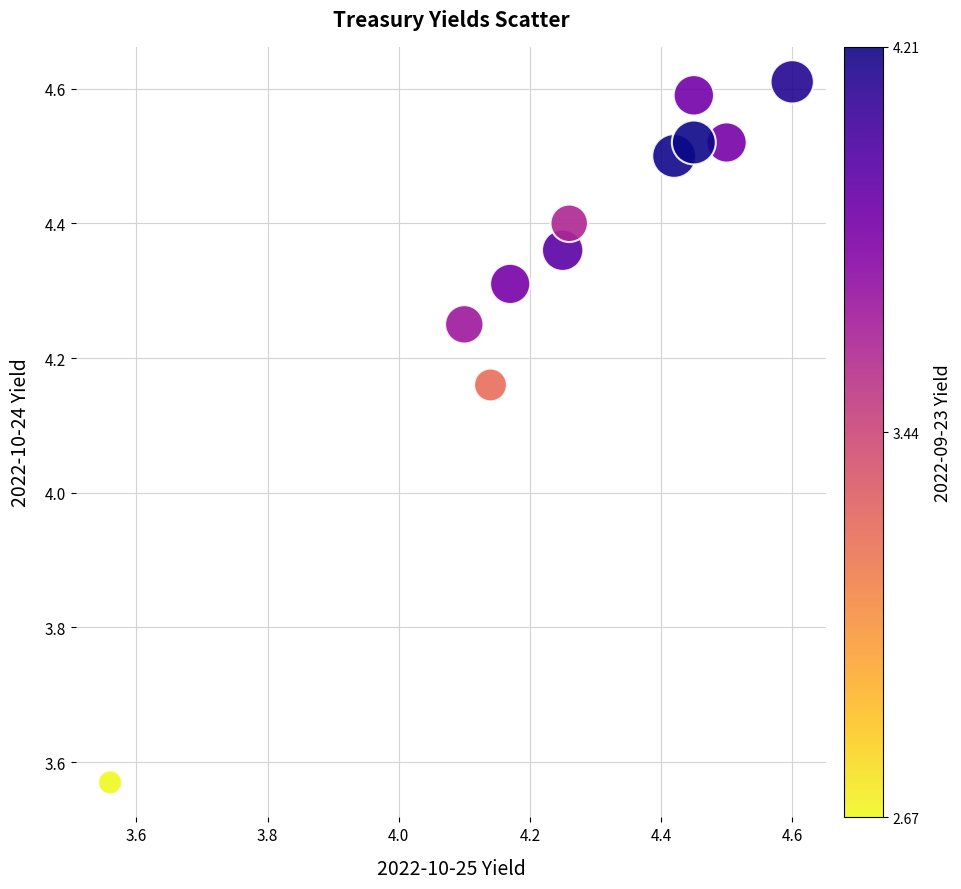

What is the average Y value?

4.3